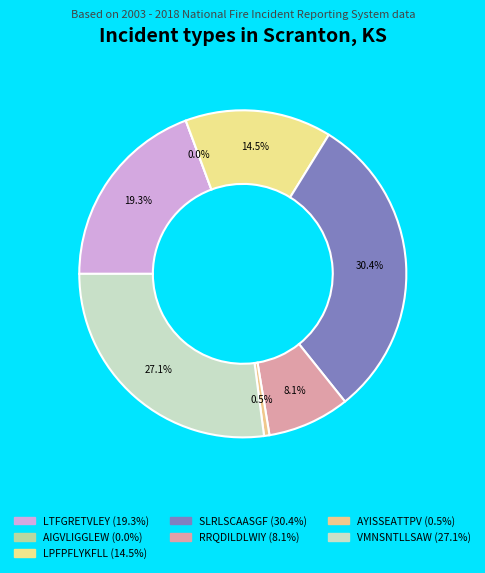

To the nearest percent, what is the combined percentage of SLRLSCAASGF and VMNSNTLLSAW?

58%